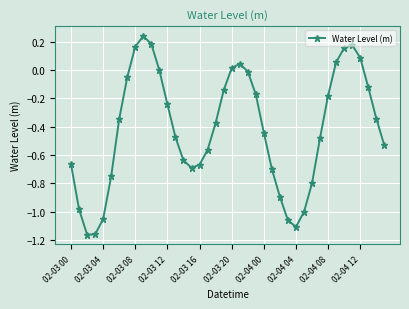

What is the difference between the maximum and minimum values?

1.4